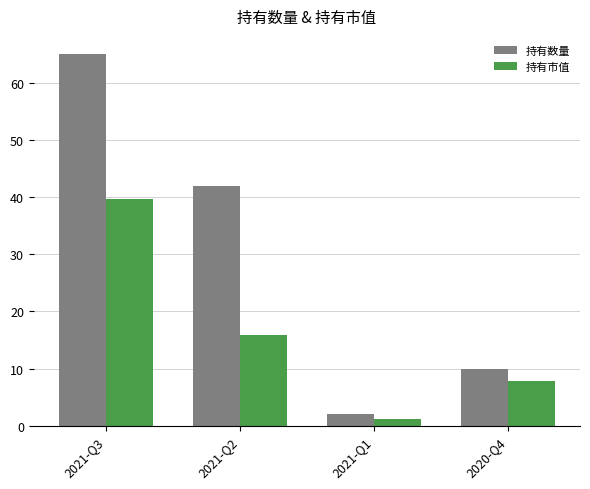

What is the total value across all series at 2021-Q1?

3.2